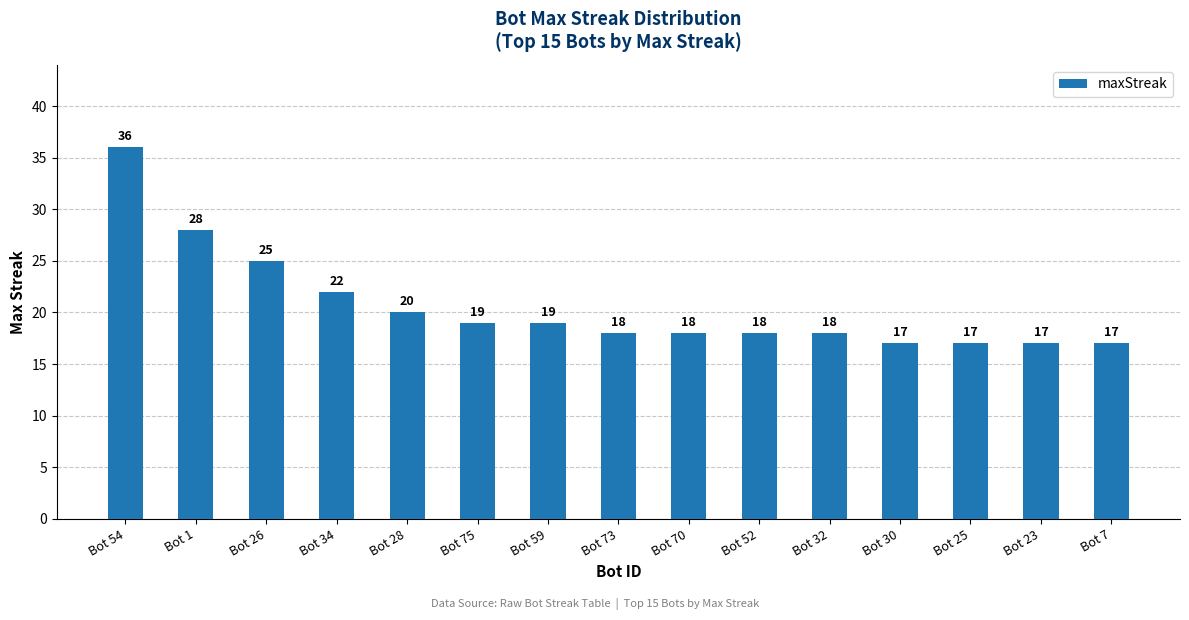

What is the value of the 6th bar from the left?

19